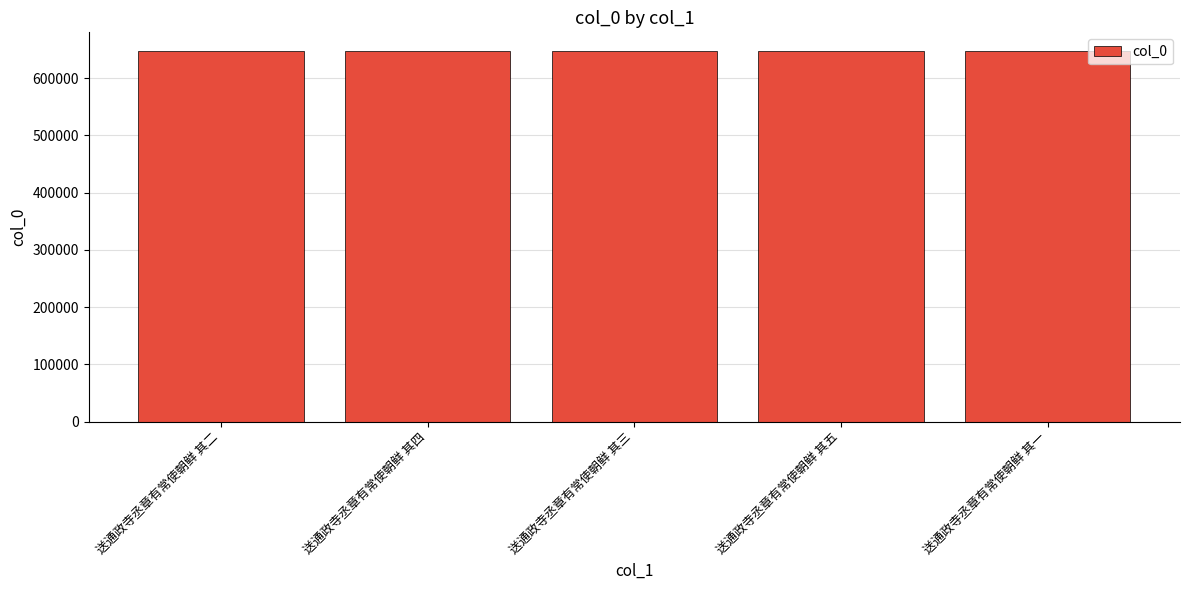

Read the value at 送通政寺丞章有常使朝鲜 其二.

647664